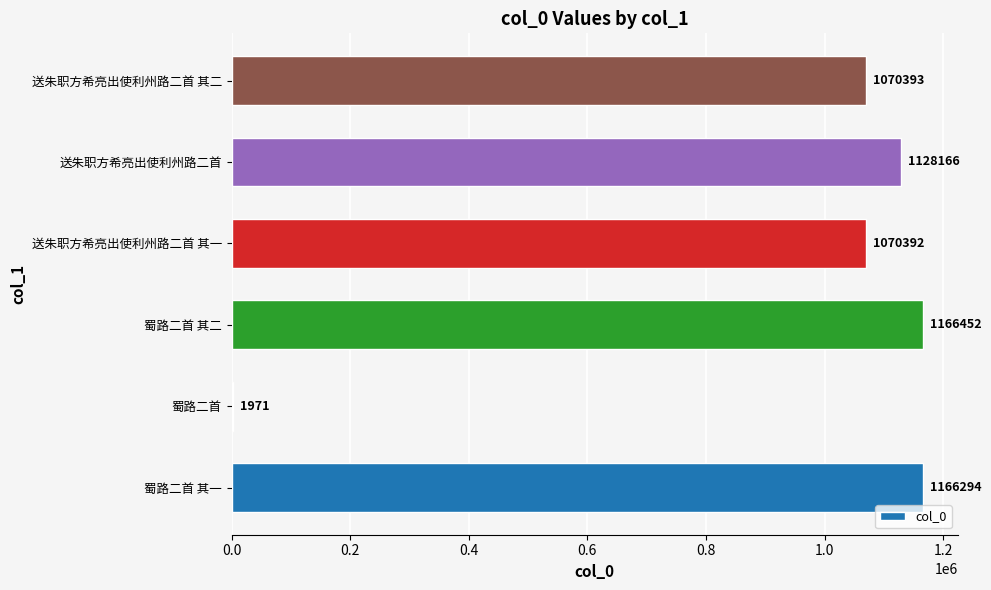

Where is the data nearest to the value 584211?

送朱职方希亮出使利州路二首 其一